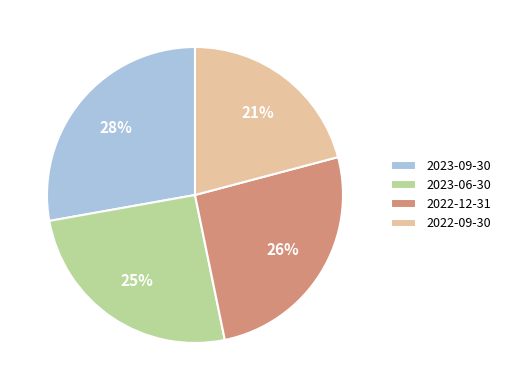

To the nearest percent, what is the average slice percentage?

25%